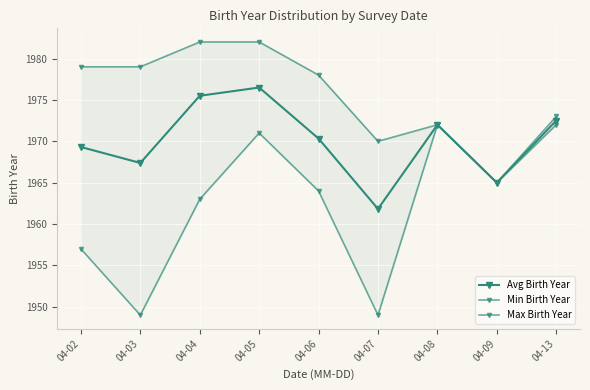

Reading right to left, transcribe all the data shown in this chart.

Avg Birth Year: 1972.5	1965.0	1972.0	1961.8	1970.3	1976.5	1975.5	1967.4	1969.3
Min Birth Year: 1972.0	1965.0	1972.0	1949.0	1964.0	1971.0	1963.0	1949.0	1957.0
Max Birth Year: 1973.0	1965.0	1972.0	1970.0	1978.0	1982.0	1982.0	1979.0	1979.0